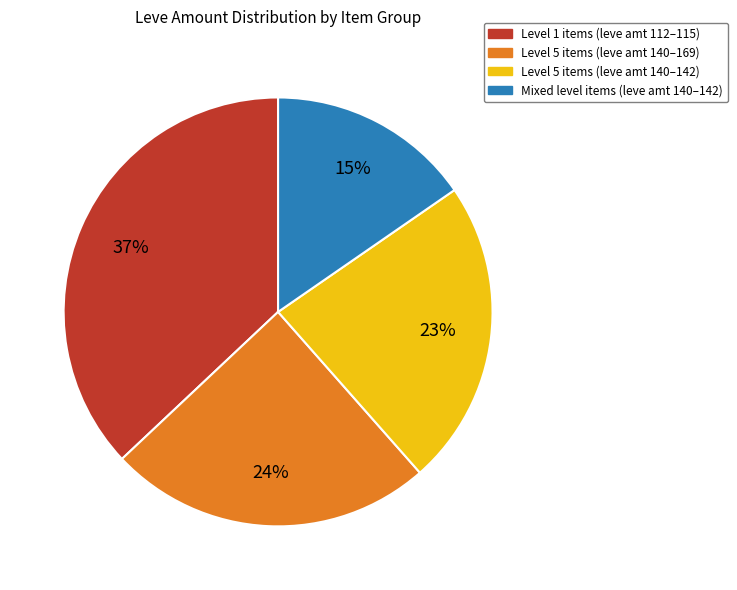

To the nearest percent, what portion does Level 5 items (leve amt 140–142) represent?

23%